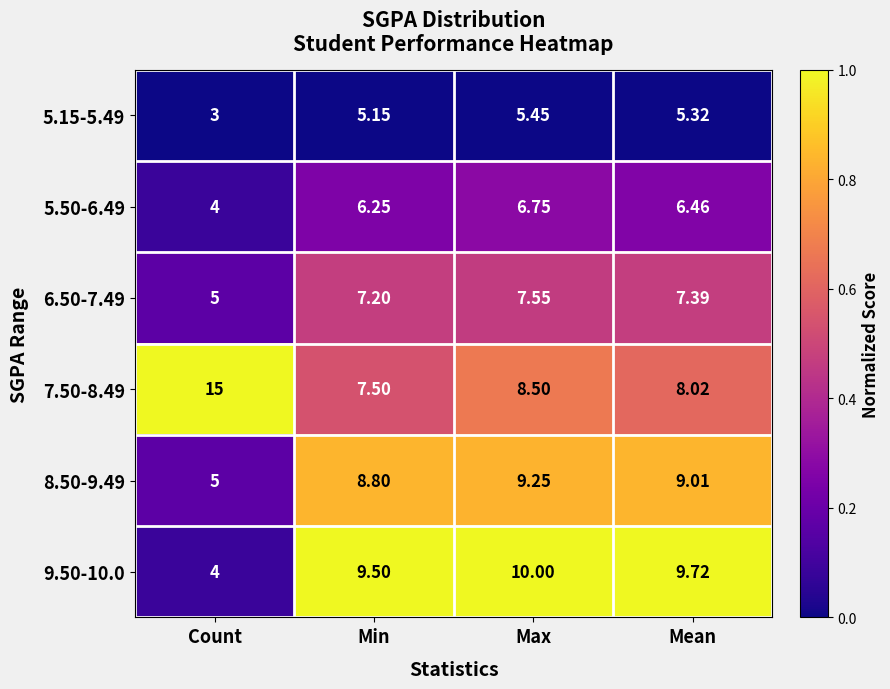

Is the value of 7.50-8.49 at Count greater than the value of 8.50-9.49 at Count?

Yes